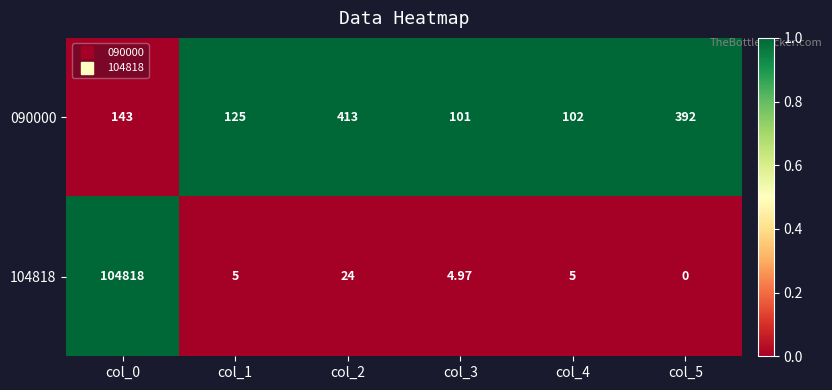

What is the total value across all series at col_1?

130.0